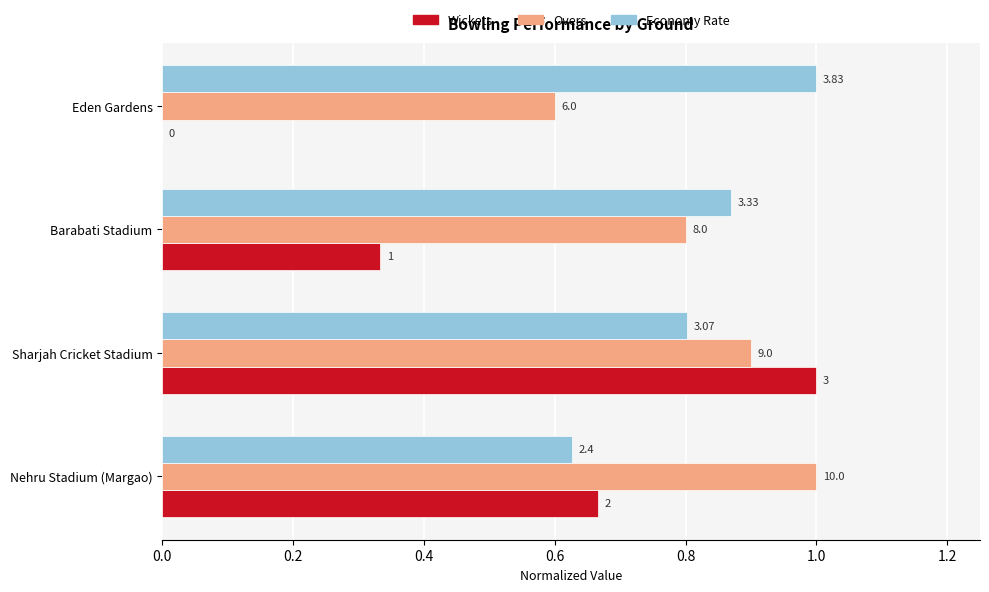

Count the Overs values in the range 0 to 1.

4